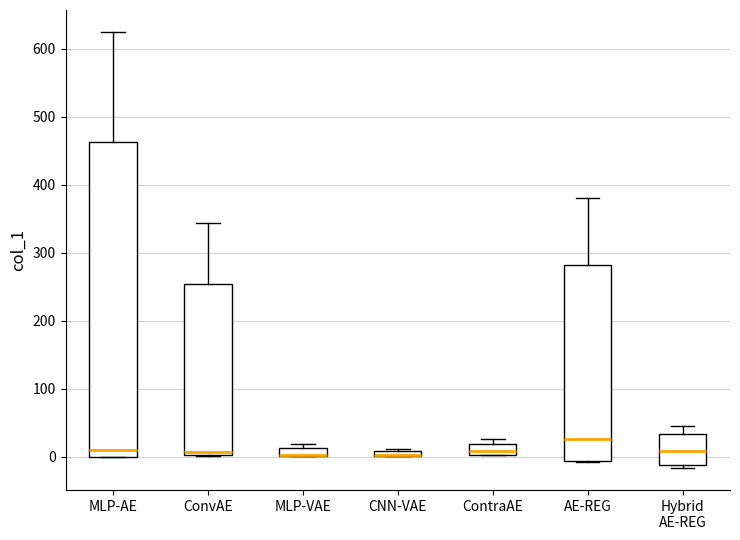

Where is the upper edge of the box for MLP-VAE on the y-axis? The values are not printed on the chart, so give them approximately, as read against the axis.

10